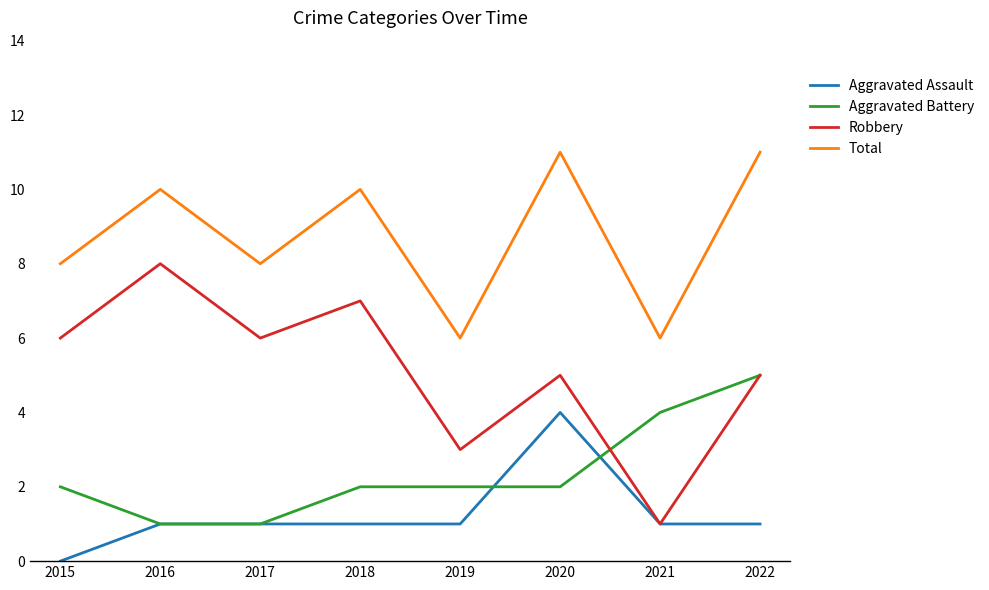

At 2015, list the series in order from largest to smallest.

Total, Robbery, Aggravated Battery, Aggravated Assault